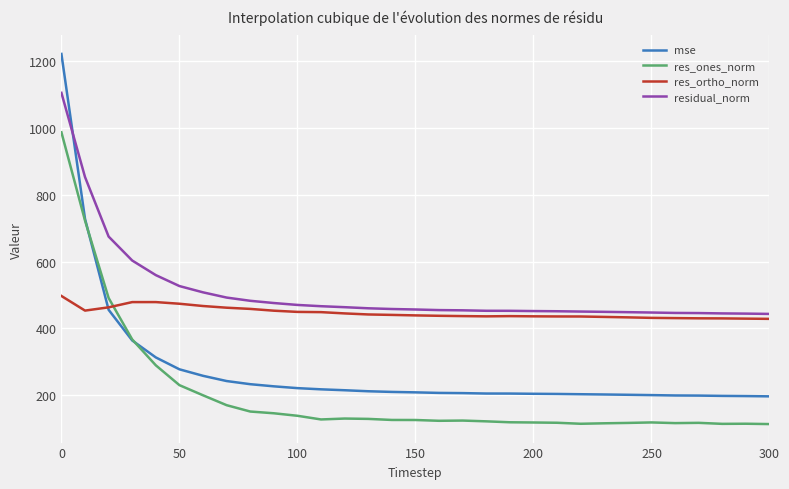

List the series in order of their overall mean, lowest first.

res_ones_norm, mse, res_ortho_norm, residual_norm